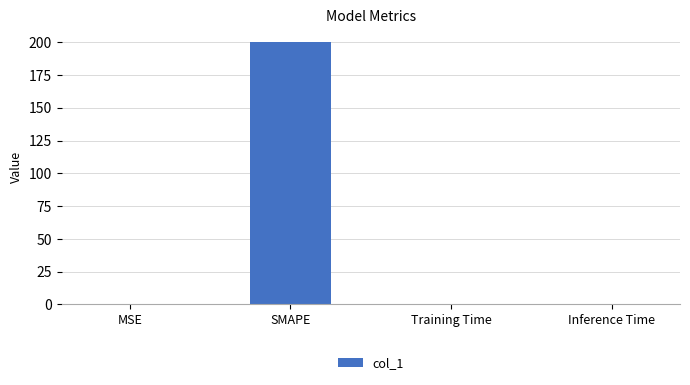

What is the sum of all values?

200.2